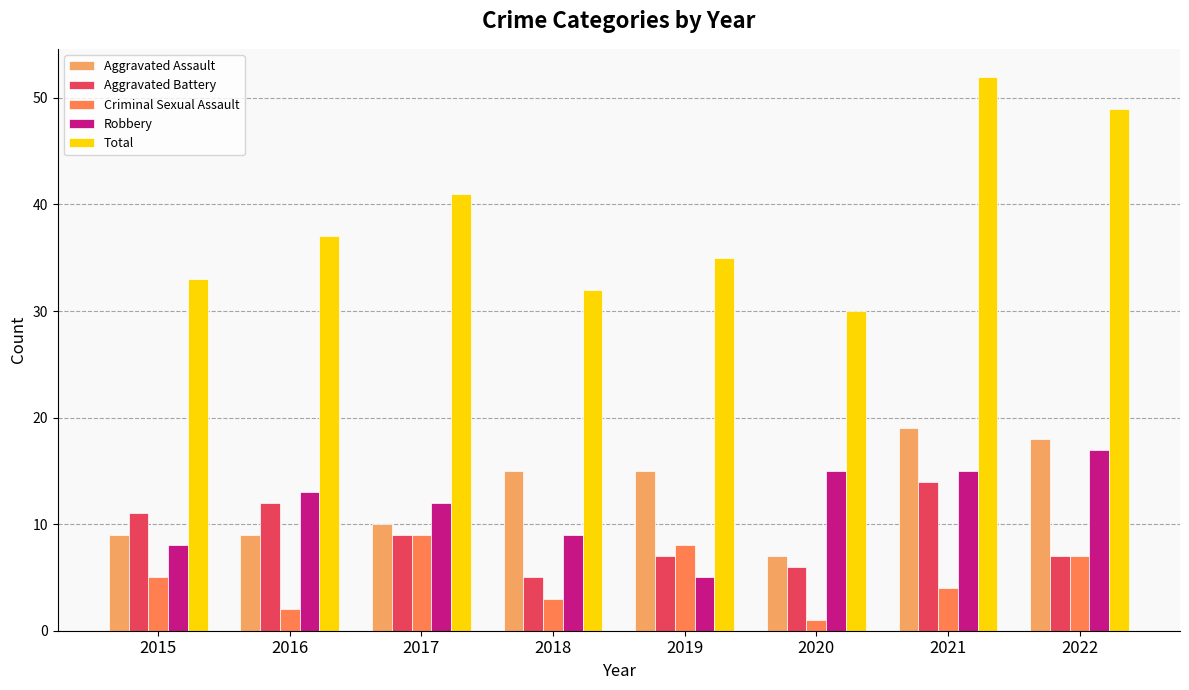

Reading right to left, what are all the values shown in this chart?

Aggravated Assault: 2022=18	2021=19	2020=7	2019=15	2018=15	2017=10	2016=9	2015=9
Aggravated Battery: 2022=7	2021=14	2020=6	2019=7	2018=5	2017=9	2016=12	2015=11
Criminal Sexual Assault: 2022=7	2021=4	2020=1	2019=8	2018=3	2017=9	2016=2	2015=5
Robbery: 2022=17	2021=15	2020=15	2019=5	2018=9	2017=12	2016=13	2015=8
Total: 2022=49	2021=52	2020=30	2019=35	2018=32	2017=41	2016=37	2015=33